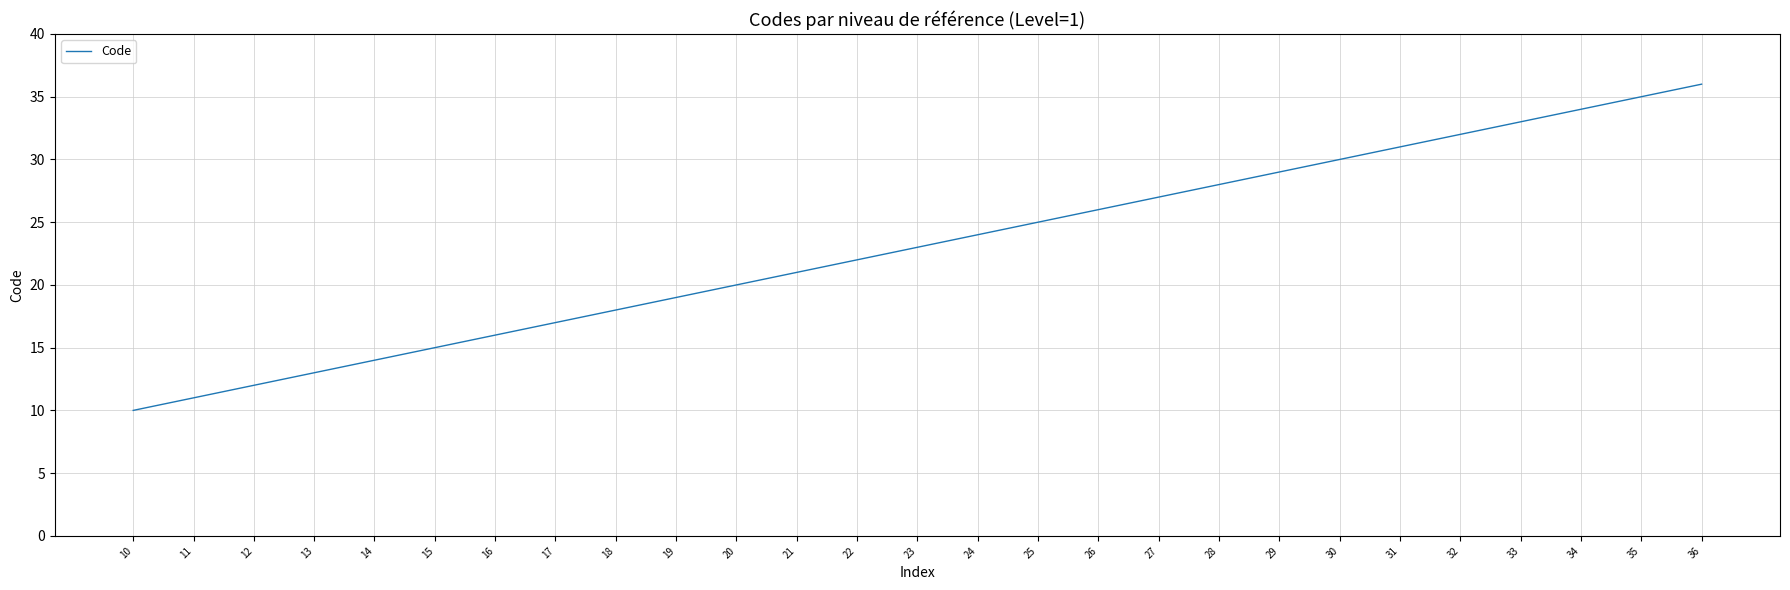

What is the approximate value at 34, to the nearest 5?

35